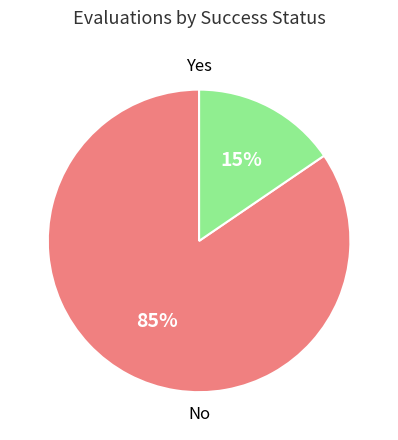

Does any single category account for the majority?

Yes